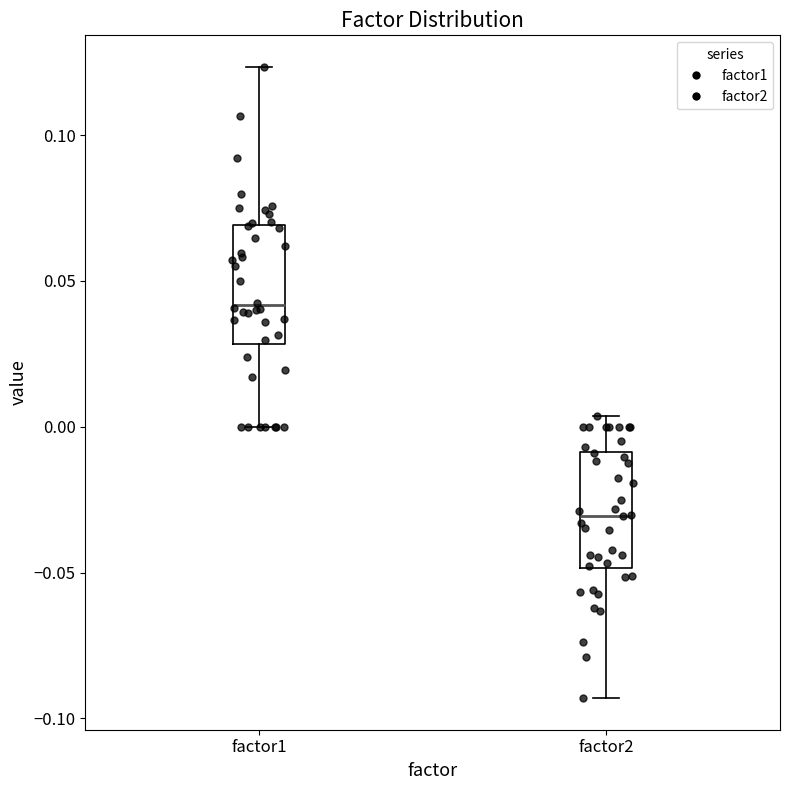

Where is the lower edge of the box for factor1 on the y-axis? The values are not printed on the chart, so give them approximately, as read against the axis.

0.030